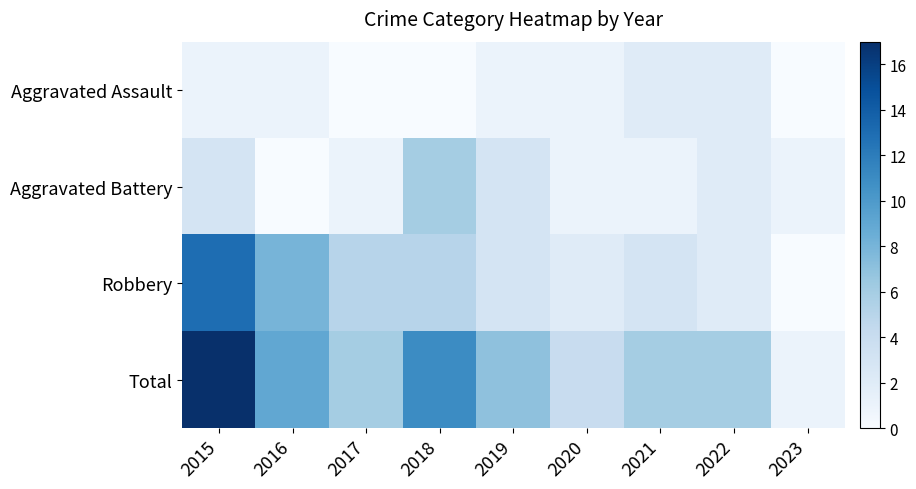

How many series are shown in this chart?

4